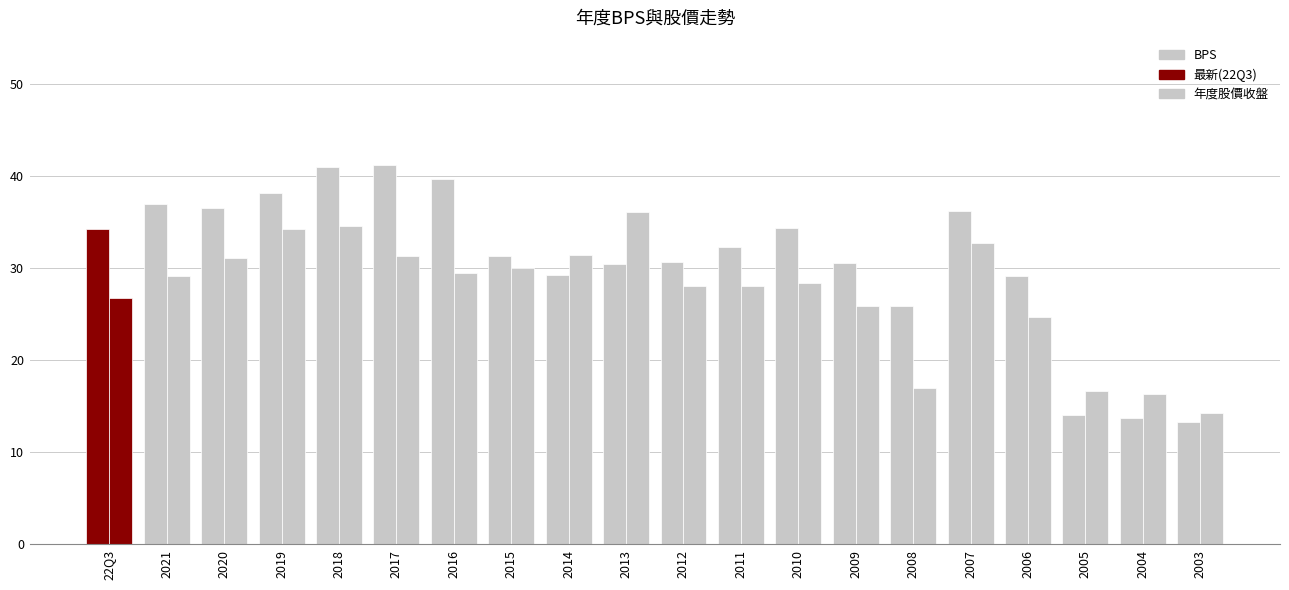

How many values in the BPS series exceed 32?

10